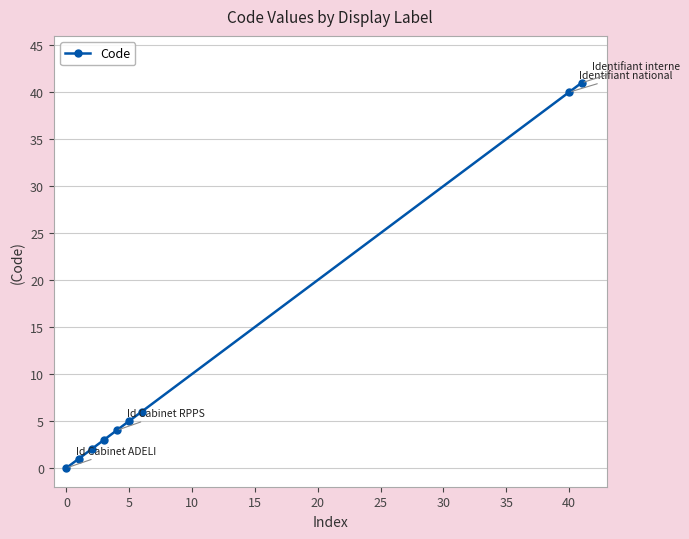

What is the difference between the maximum and minimum values?

41